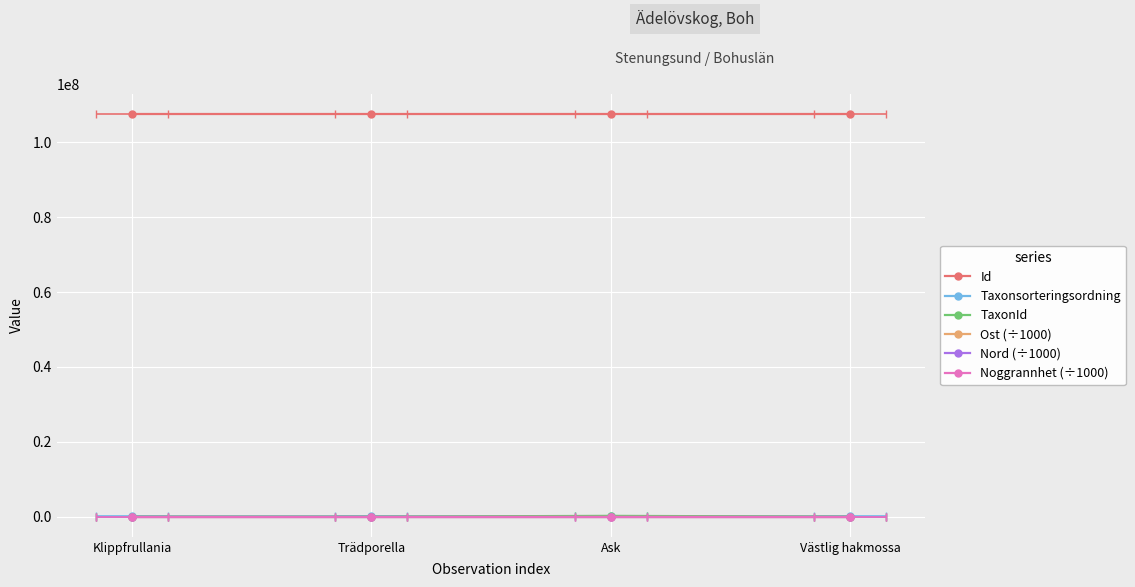

Rank the categories by Nord (÷1000) value from highest to lowest.

Klippfrullania, Trädporella, Ask, Västlig hakmossa